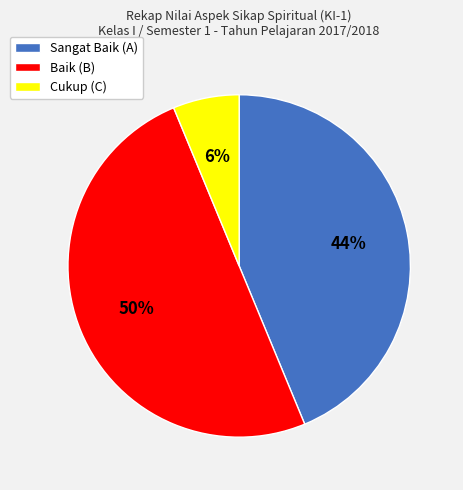

Rank the categories by value from lowest to highest.

Cukup (C), Sangat Baik (A), Baik (B)